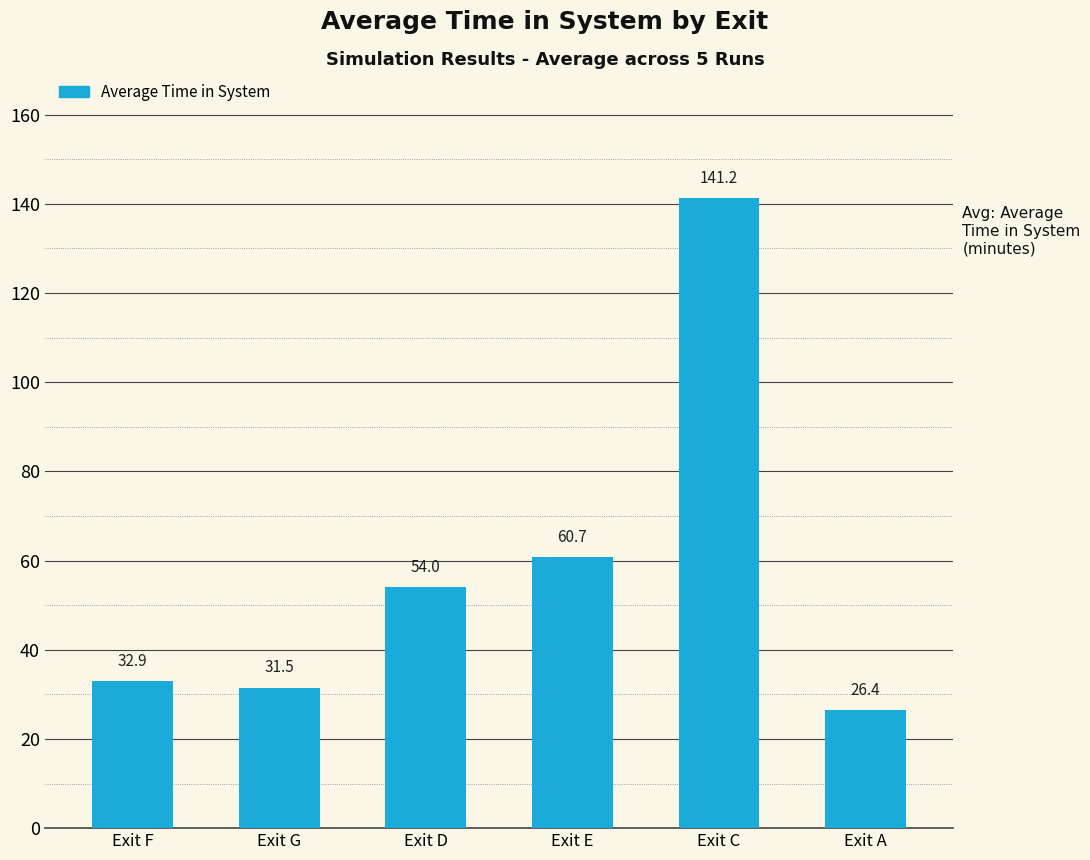

At which label does the data first exceed 53?

Exit D